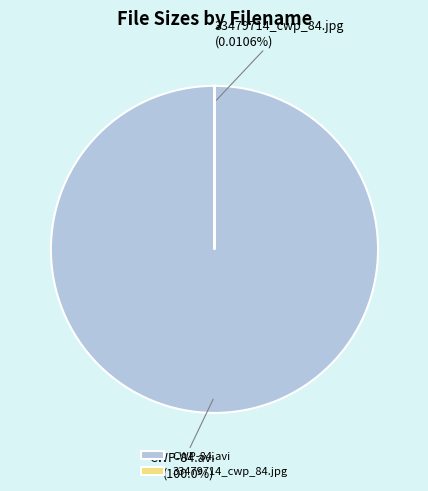

Which slice is the largest?

CWP-84.avi